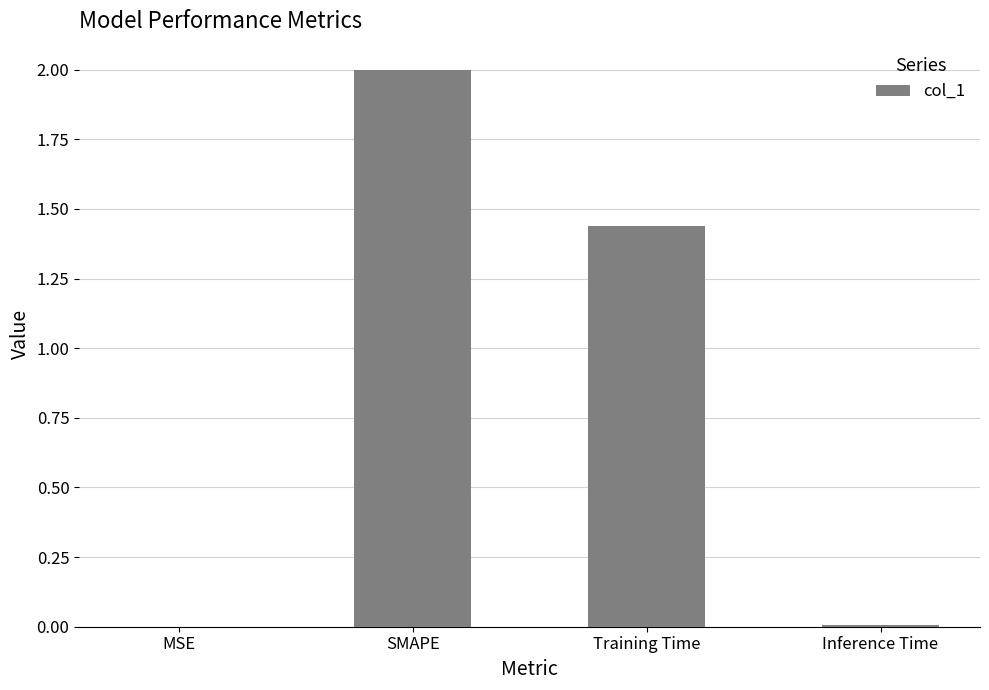

Where is the data nearest to the value 1?

Training Time